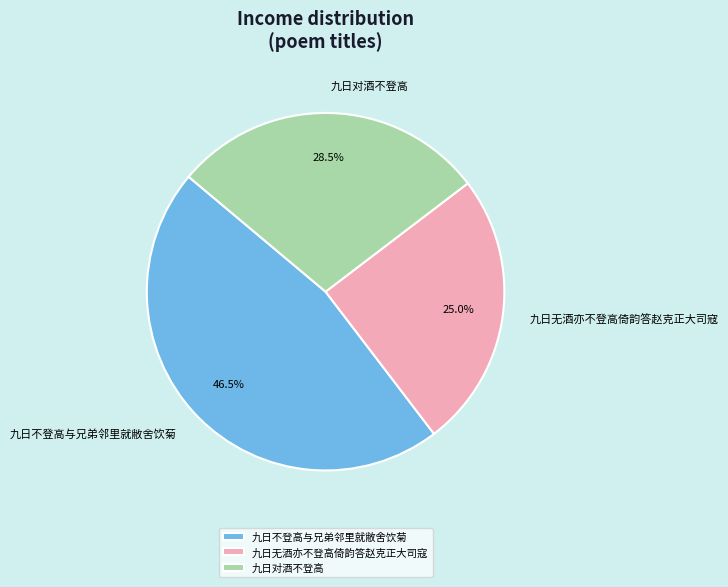

Rank the categories by value from lowest to highest.

九日无酒亦不登高倚韵答赵克正大司寇, 九日对酒不登高, 九日不登高与兄弟邻里就敝舍饮菊